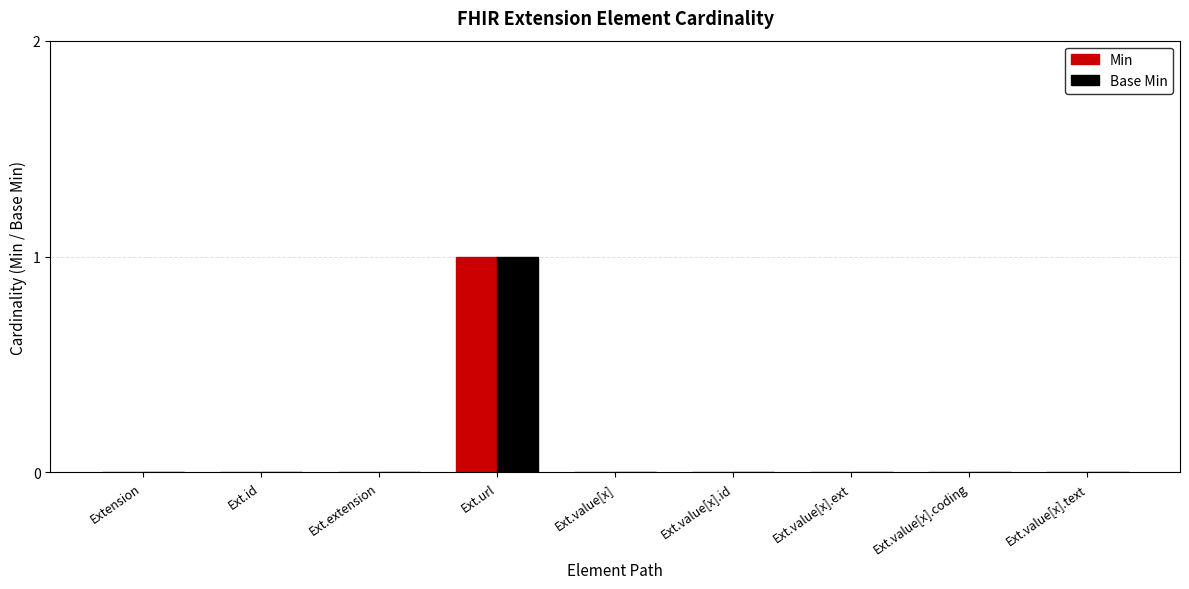

At which category is the sum across all series the highest?

Ext.url